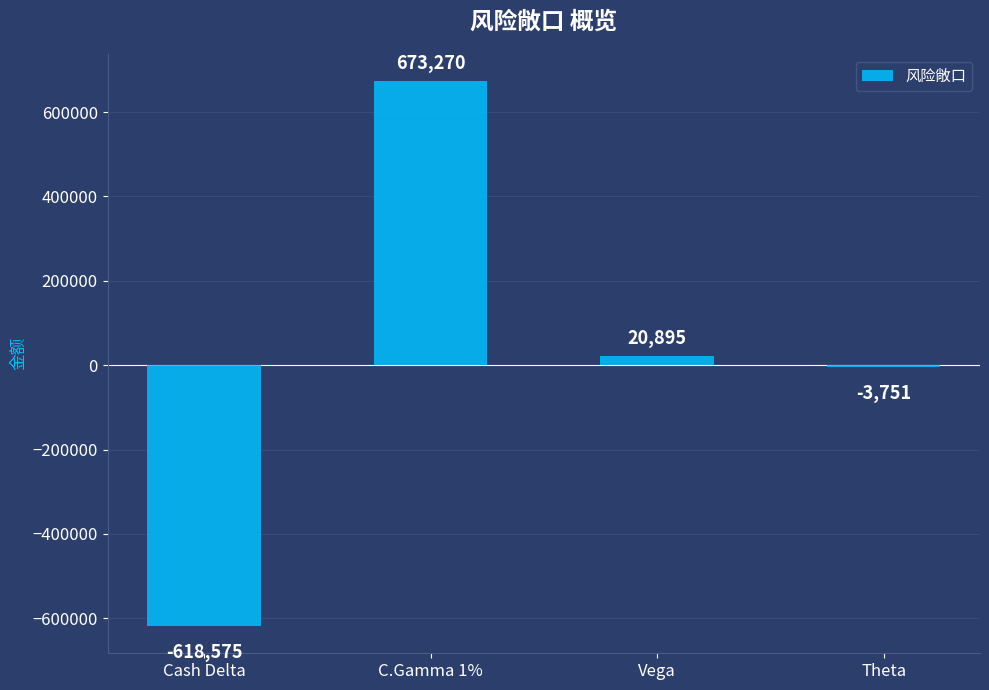

Approximately how many times larger is the value at C.Gamma 1% compared to Vega?

32.2